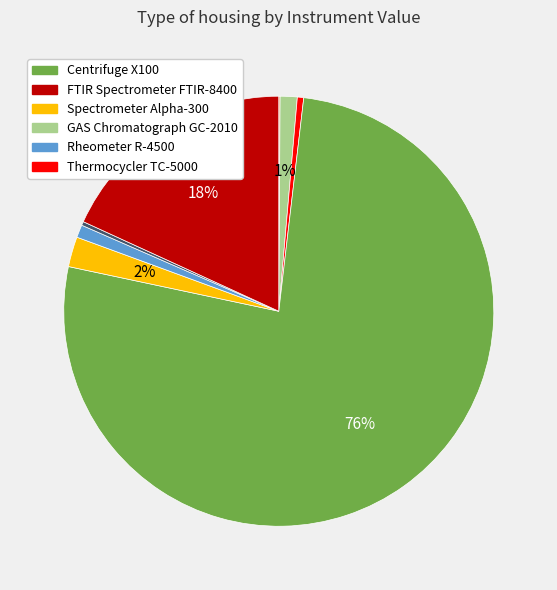

Is there any slice that represents more than half of the pie?

Yes